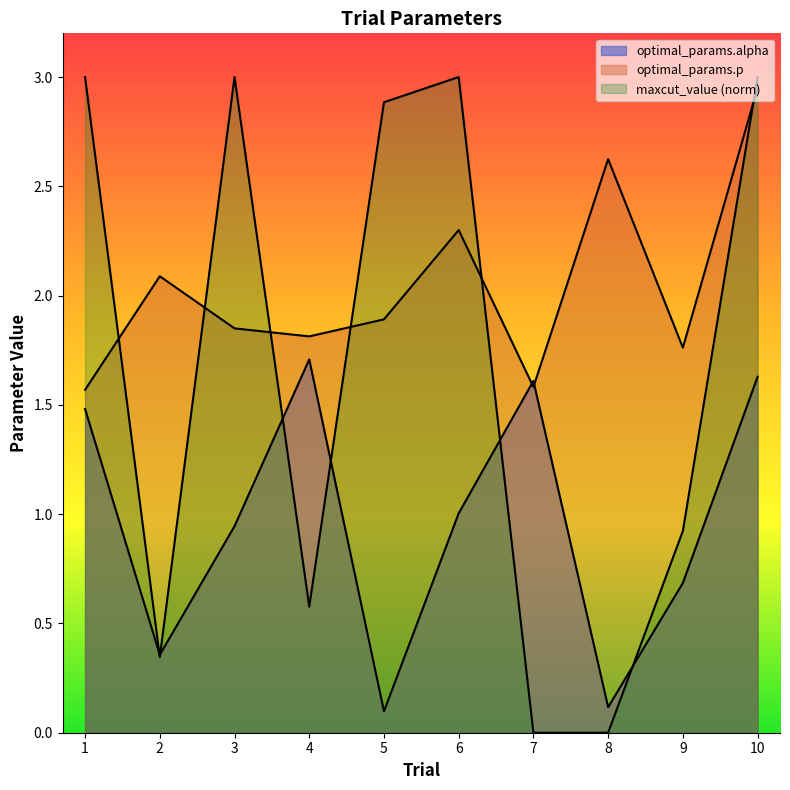

Which series ends up on top after the final intersection of maxcut_value and optimal_params.p?

maxcut_value